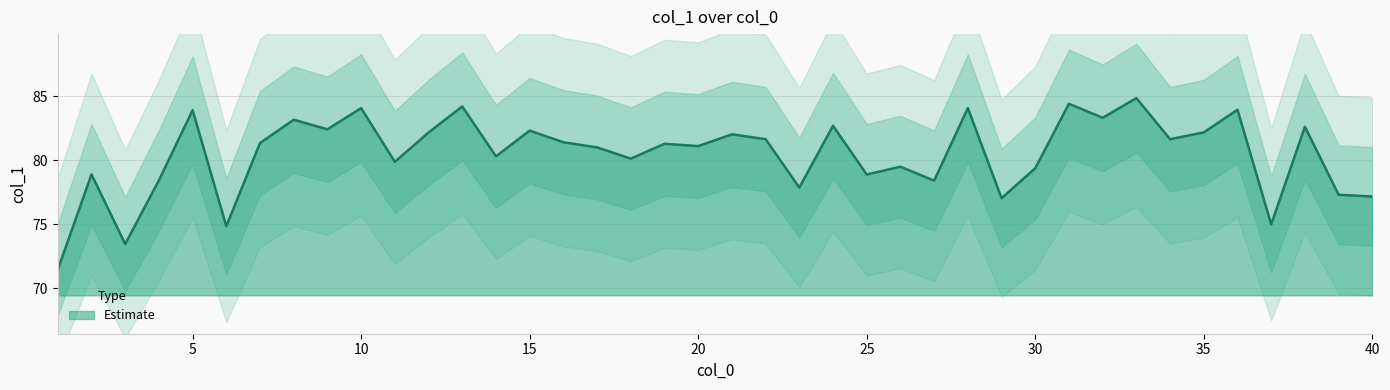

What is the change in value from 9 to 33?

+2.4